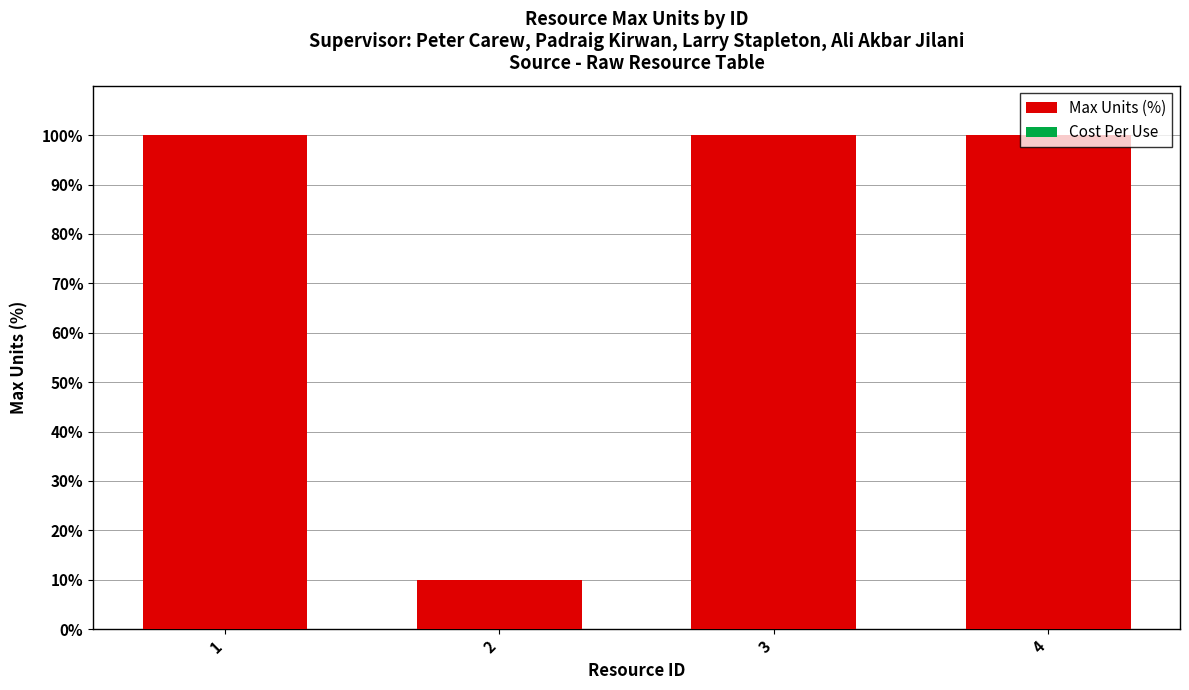

What is the minimum value shown in the chart?

10